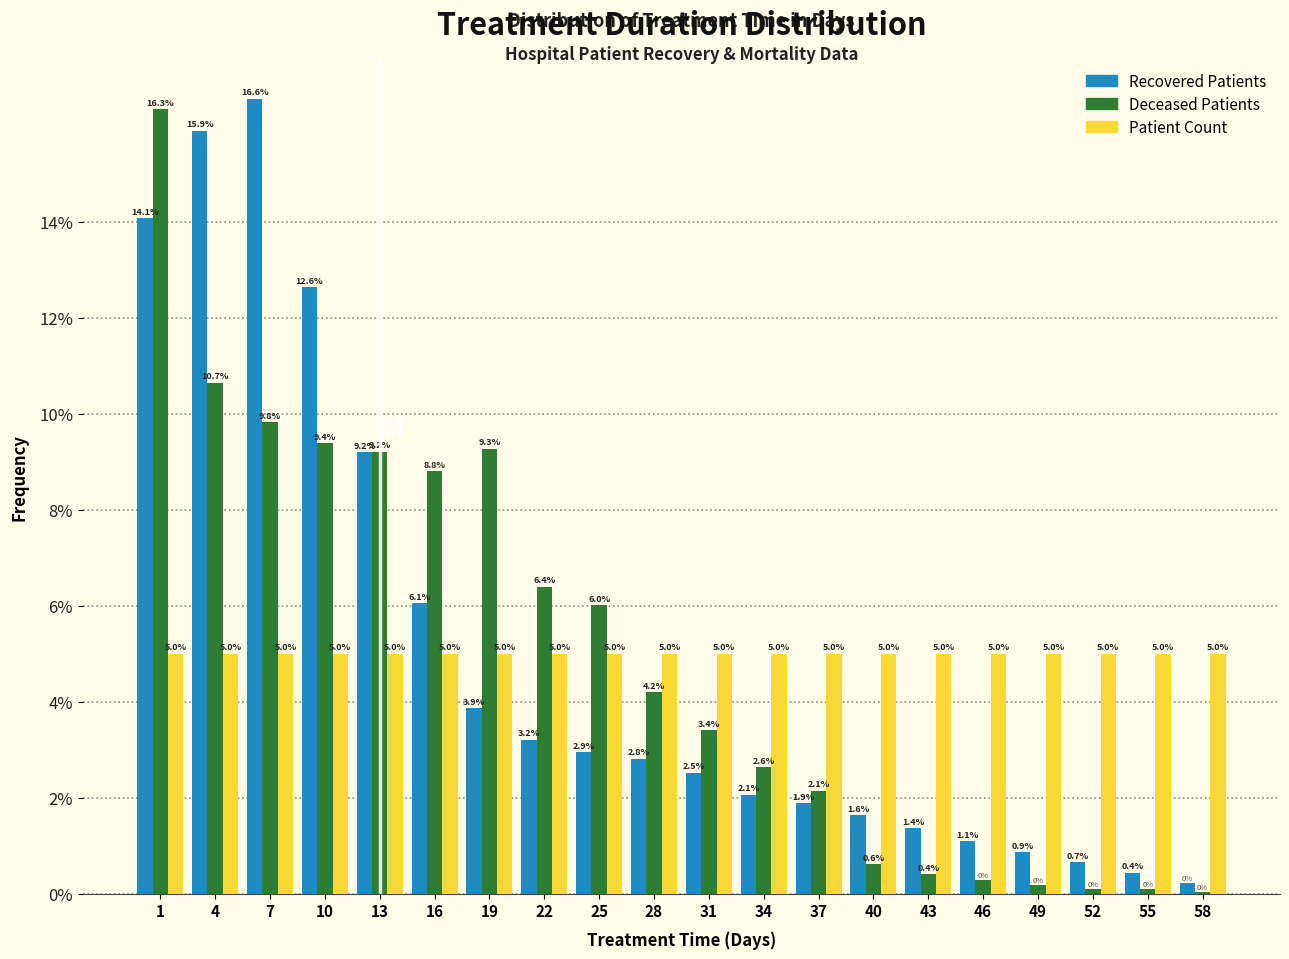

What is the sum of the Recovered Patients values at 31 and 22?

5.7